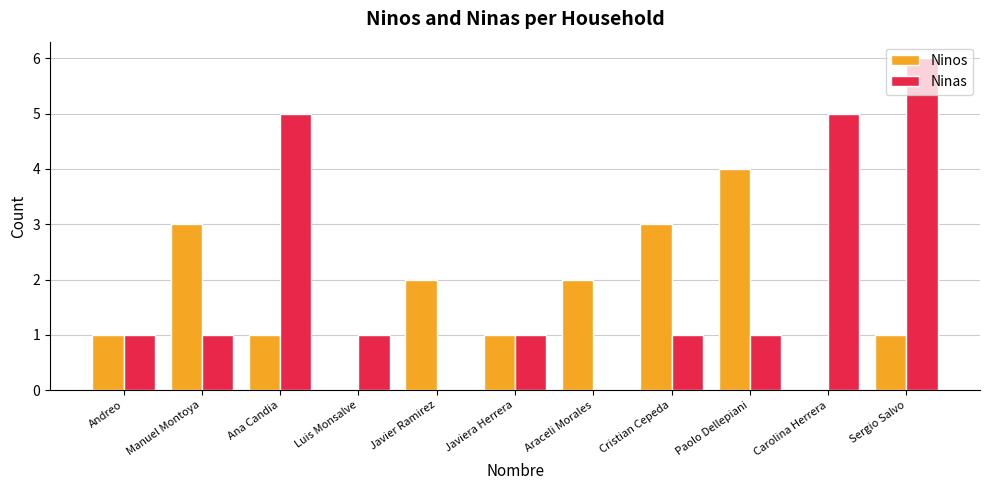

How many data points does each series have?

11